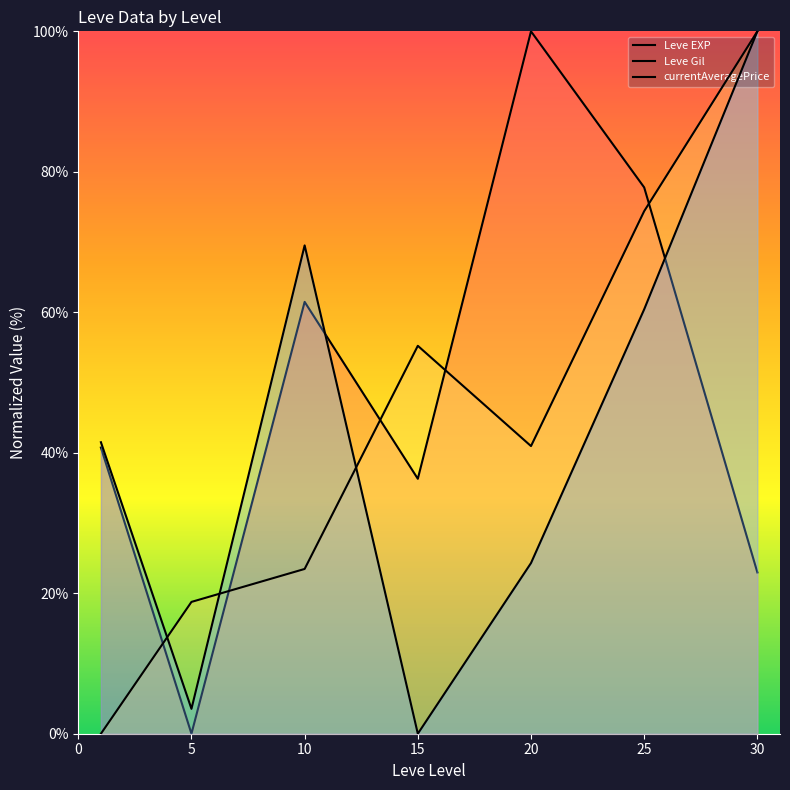

What are all the series names shown in the legend?

Leve EXP, Leve Gil, currentAveragePrice